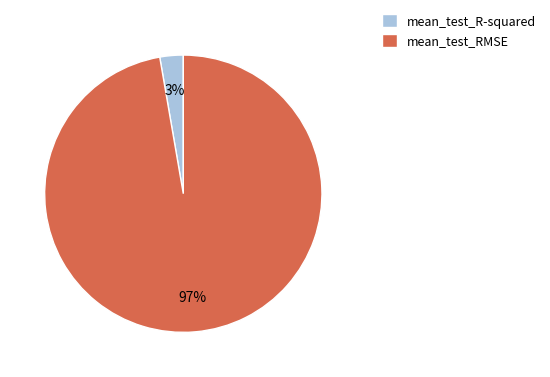

To the nearest percent, what is the combined percentage of mean_test_RMSE and mean_test_R-squared?

100%